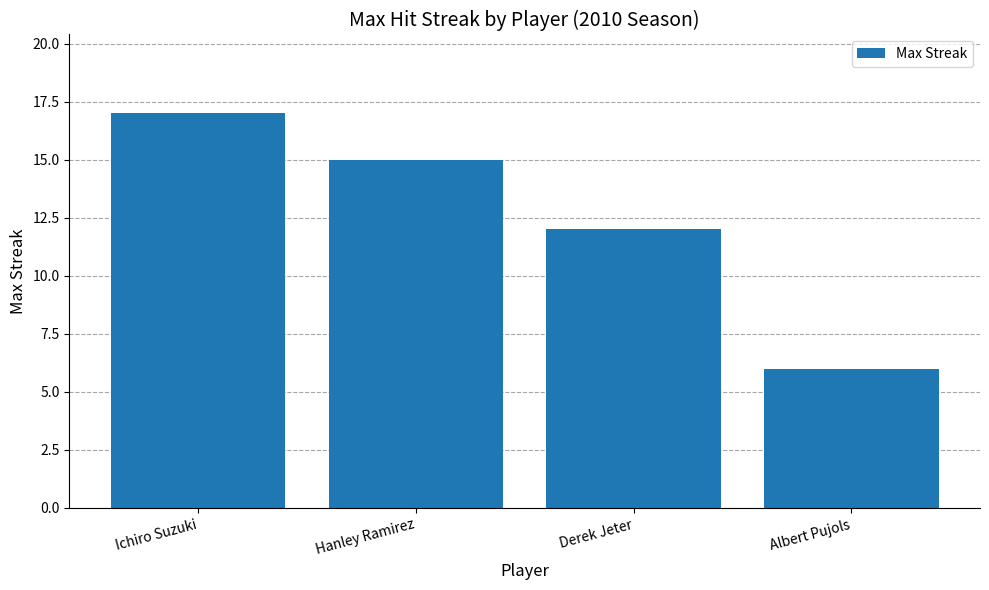

Reading left to right, extract all data points from this chart.

17	15	12	6